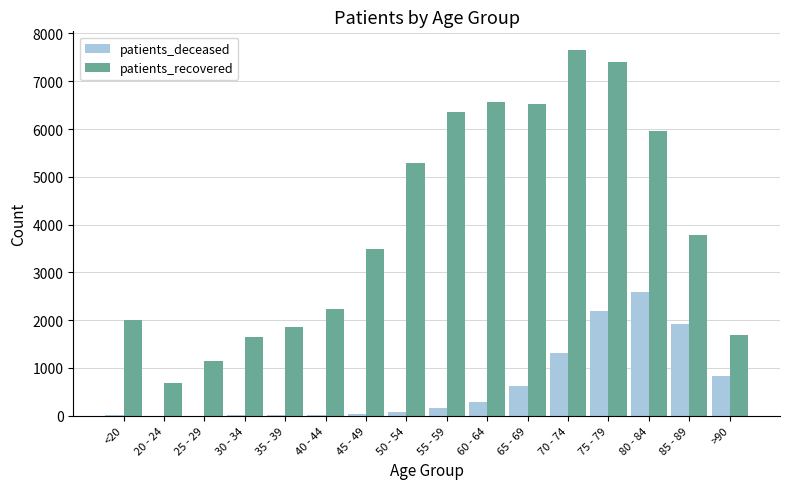

What is the difference between the patients_recovered values at 20 - 24 and 35 - 39?

1175